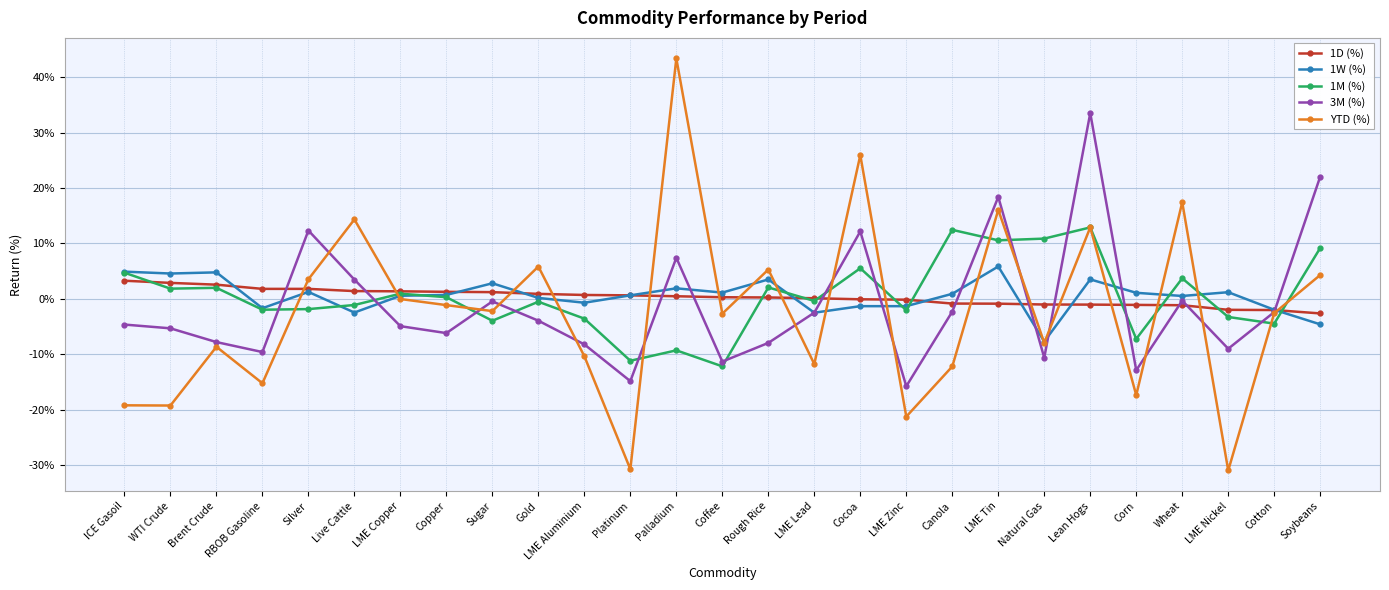

At which category is the sum across all series the highest?

Lean Hogs